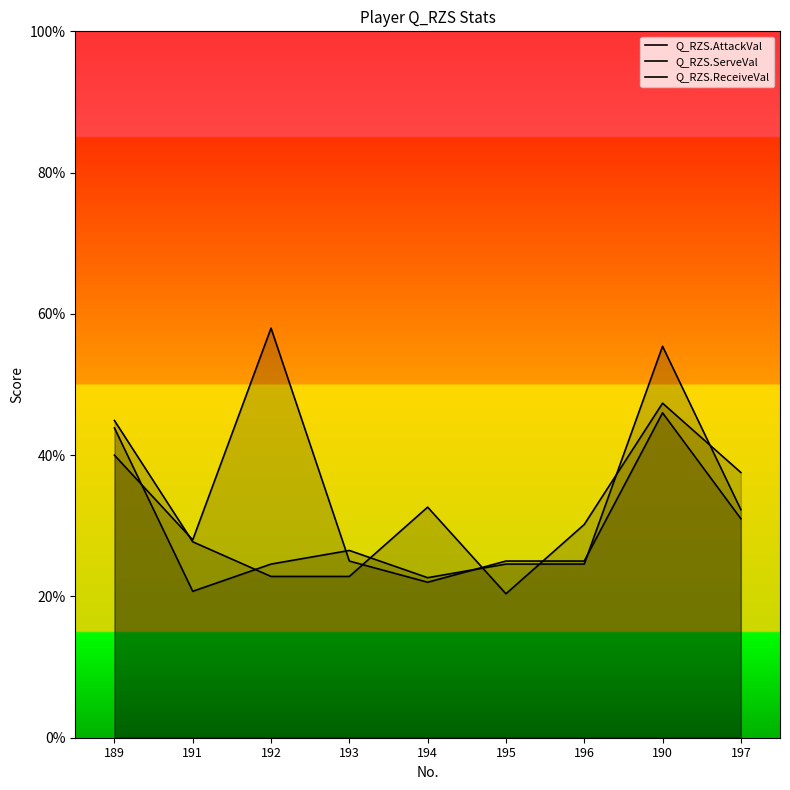

What is the difference between the Q_RZS.ReceiveVal values at 193 and 189?

3.7